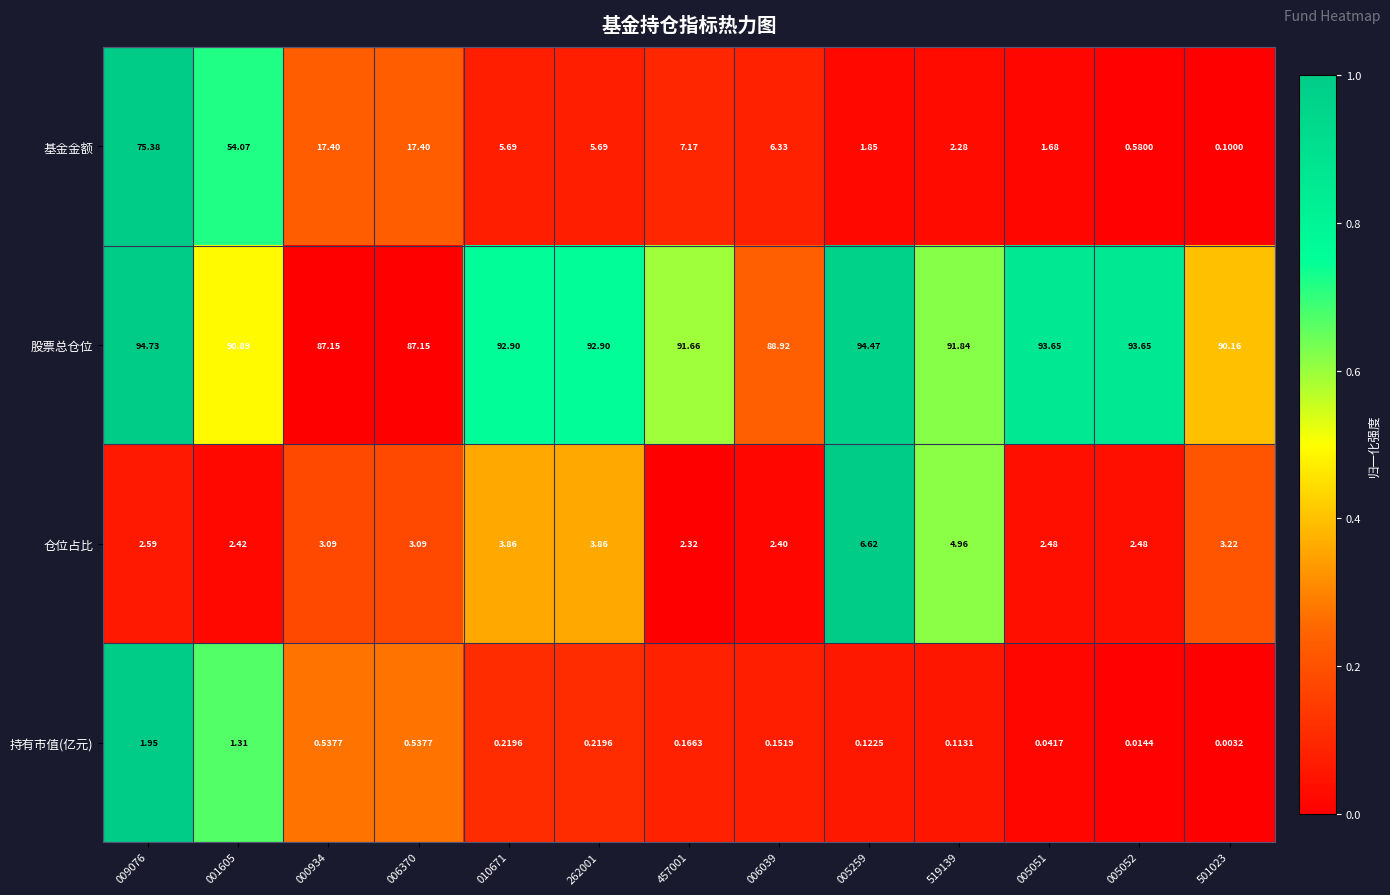

Is the value of 仓位占比 at 001605 greater than the value of 股票总仓位 at 005051?

No